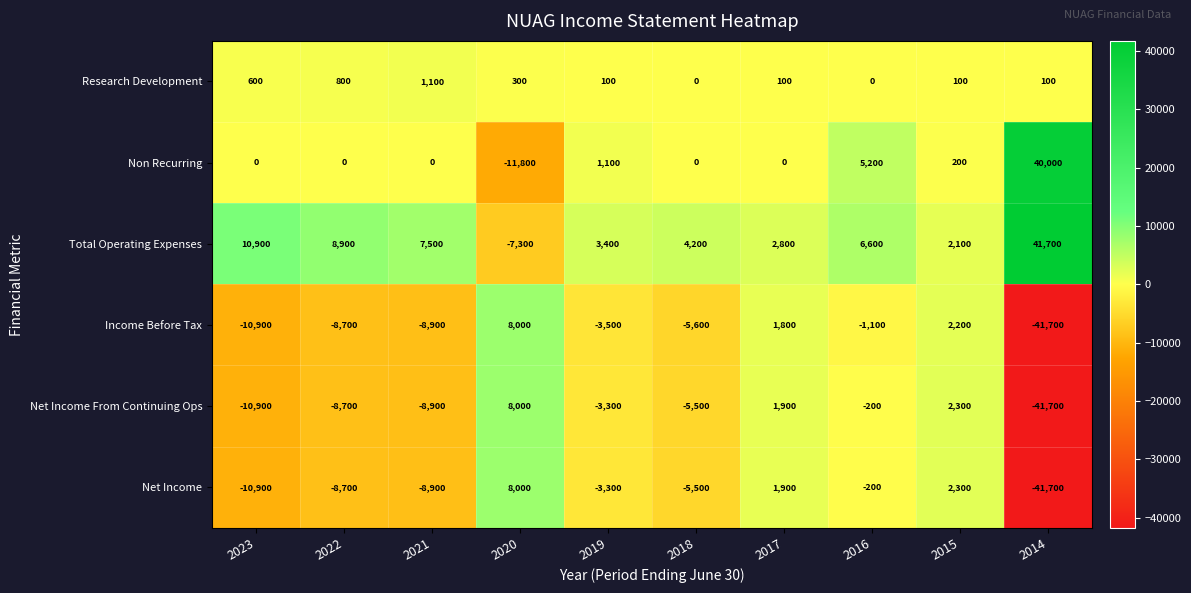

Which series changed the most between 2017 and 2015?

Total Operating Expenses